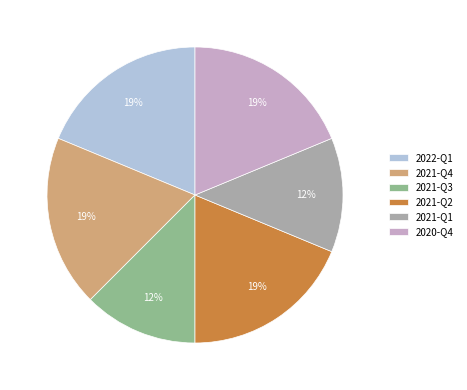

To the nearest percent, what is the average slice percentage?

17%